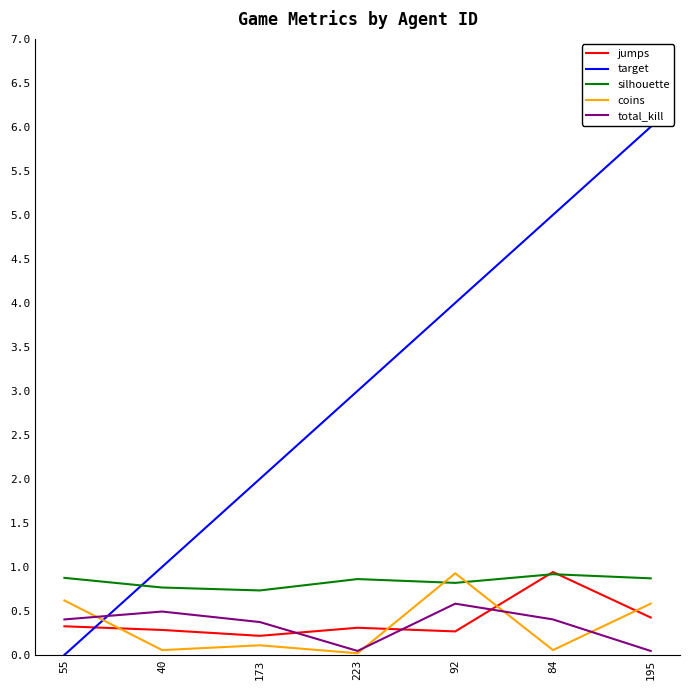

At which label does jumps reach its peak?

84